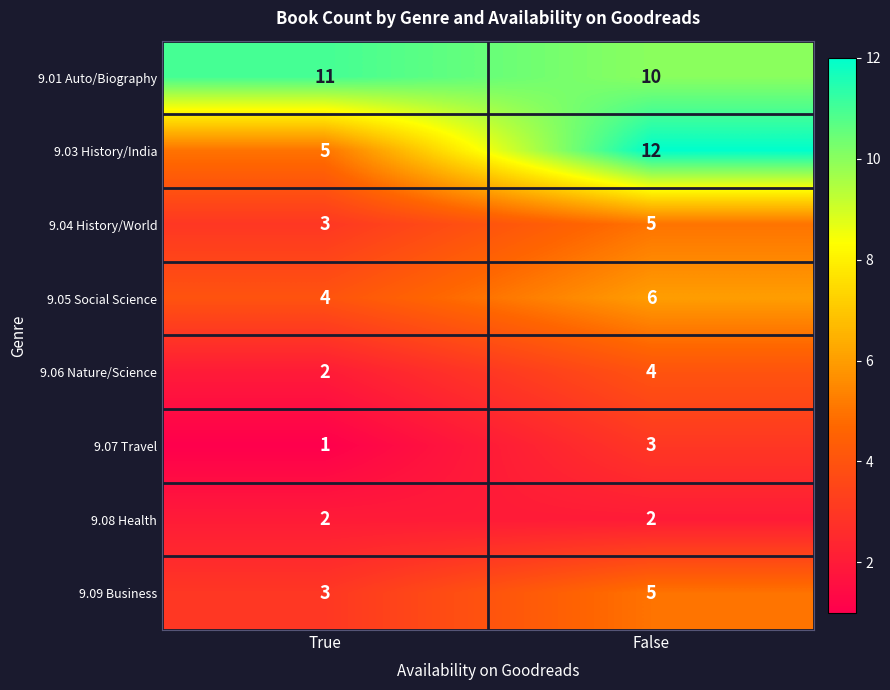

Reading left to right, what are all the values shown in this chart?

9.01 Auto/Biography: True=11	False=10
9.03 History/India: True=5	False=12
9.04 History/World: True=3	False=5
9.05 Social Science: True=4	False=6
9.06 Nature/Science: True=2	False=4
9.07 Travel: True=1	False=3
9.08 Health: True=2	False=2
9.09 Business: True=3	False=5